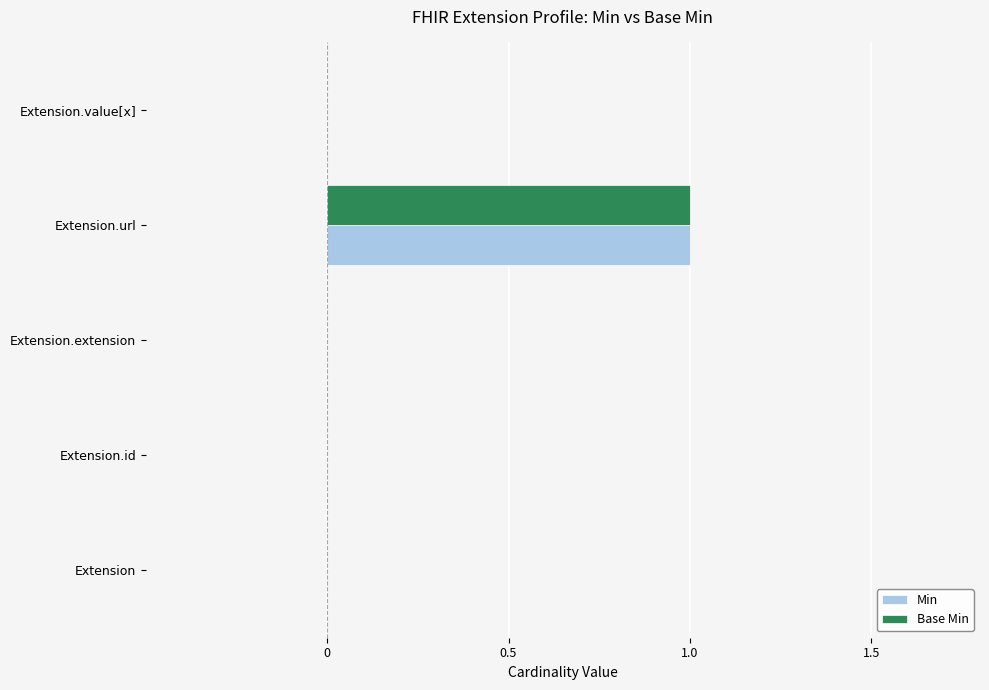

True or false: Base Min has a value of 0 at Extension.value[x].

True